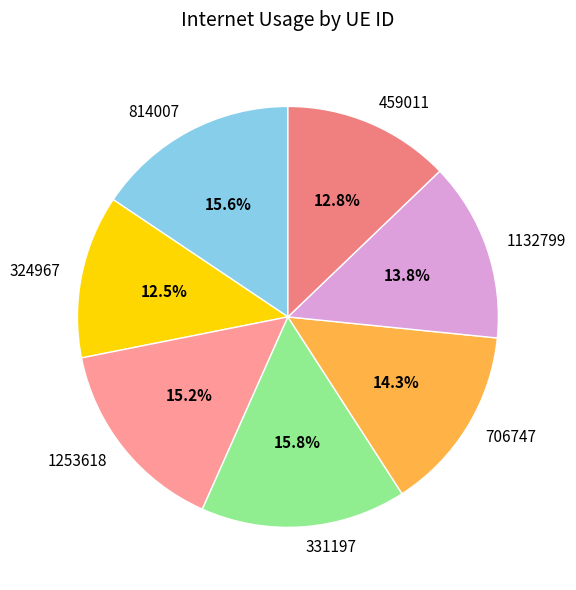

How many slices are in this pie chart?

7